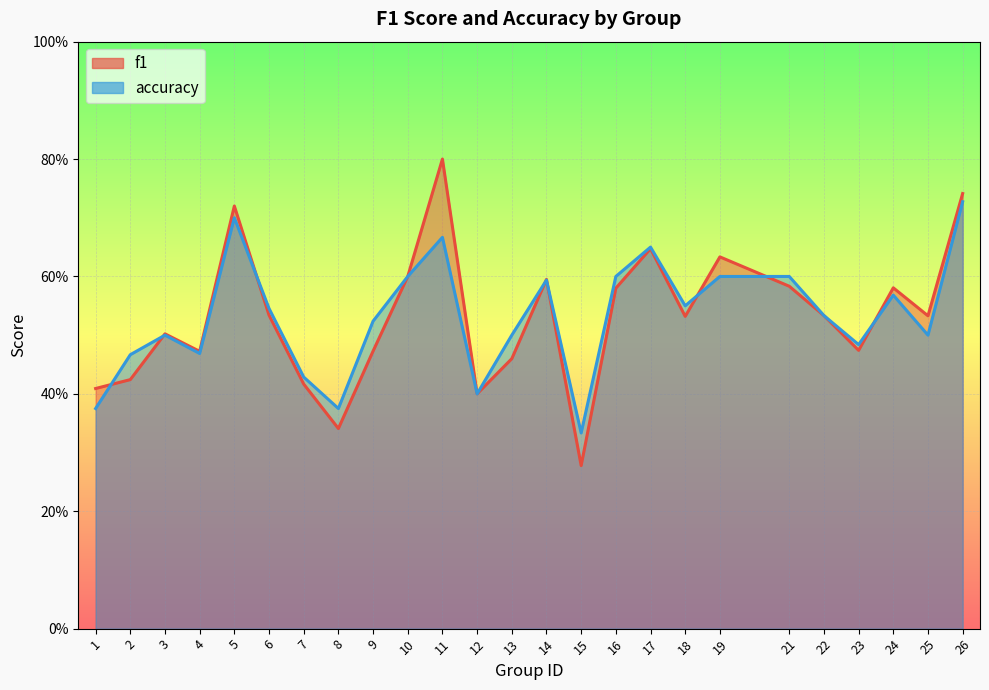

How many accuracy values are between 0 and 1?

25